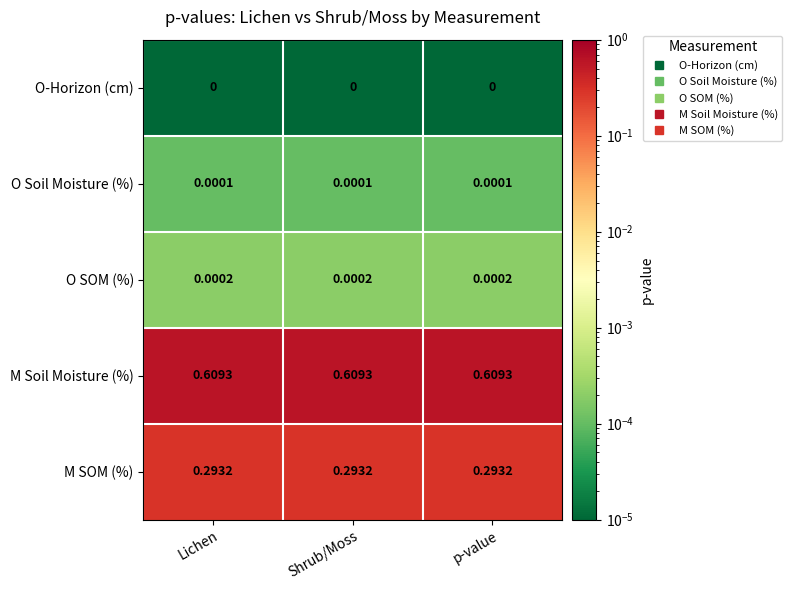

Which series has the largest total across all categories?

M Soil Moisture (%)